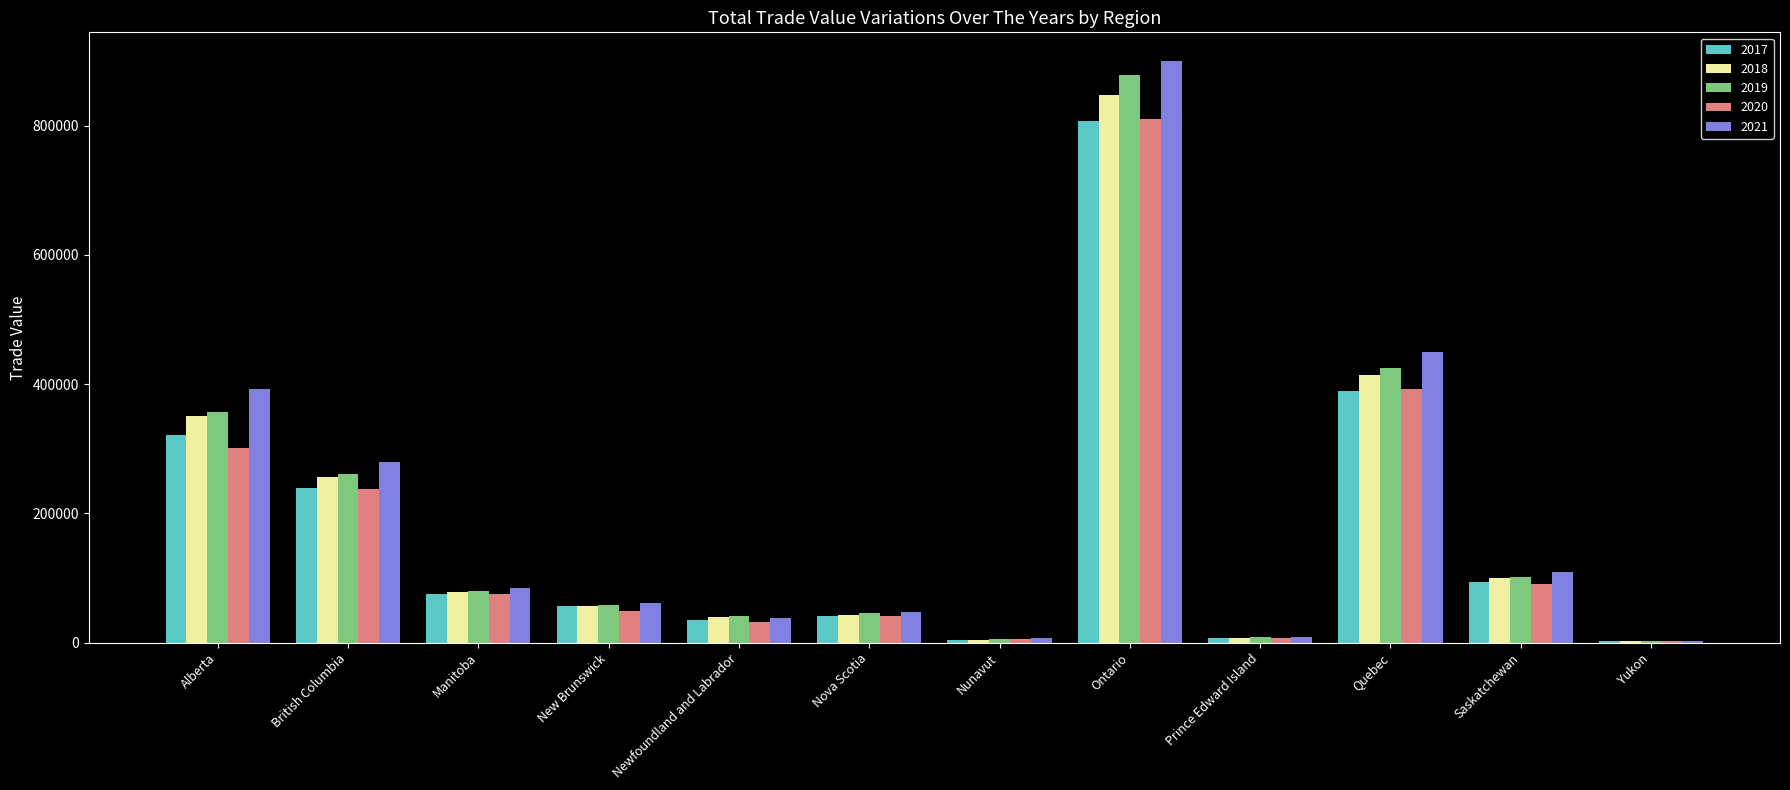

At which label does 2017 reach its peak?

Ontario